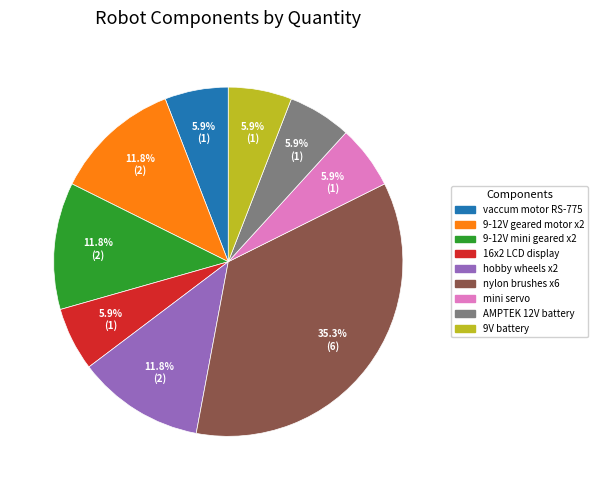

Does any single category account for the majority?

No